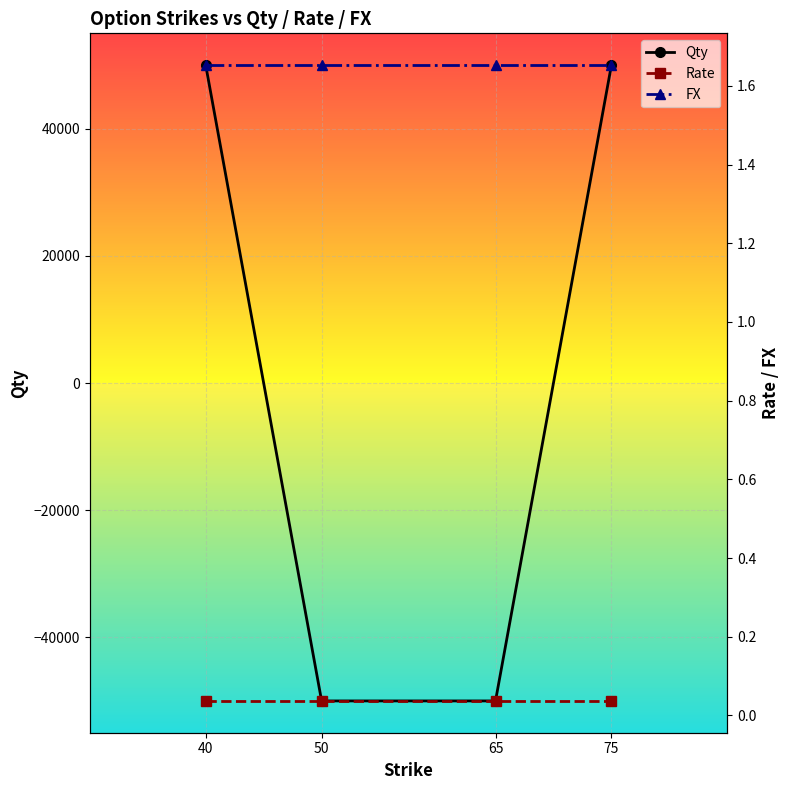

True or false: FX has a value of 1.7 at 65.

True